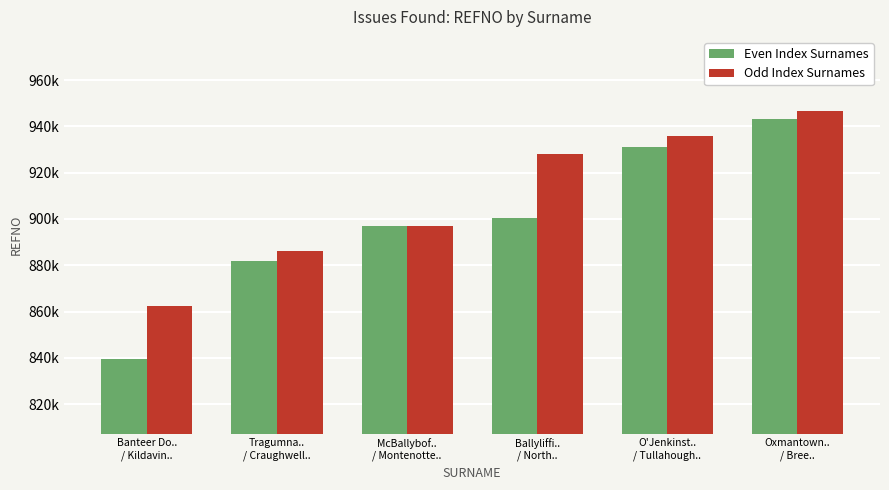

What are all the series names shown in the legend?

Even Index Surnames, Odd Index Surnames